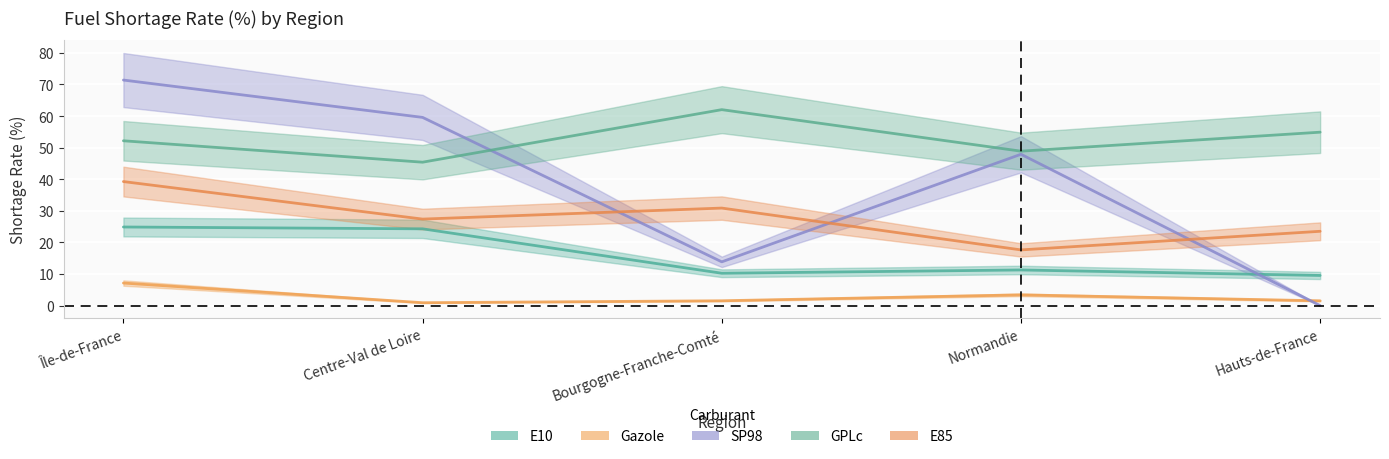

What is the average value of the Gazole series?

2.9